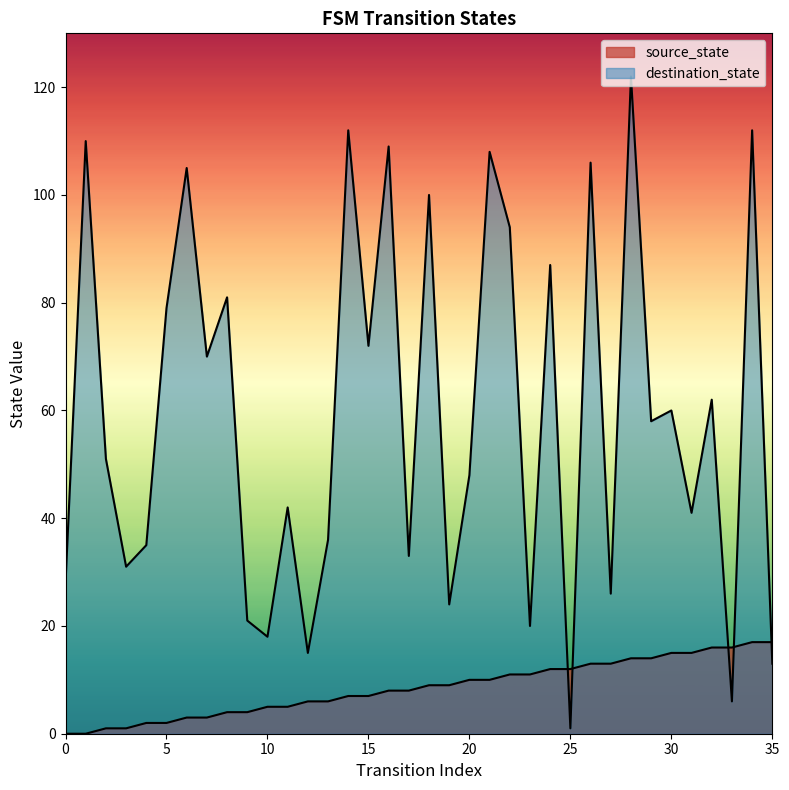

Does the chart display data point markers on the line(s)?

No